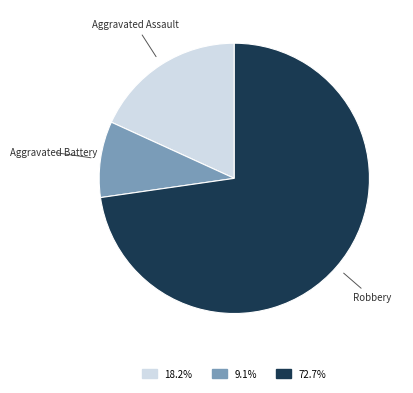

What is the ratio of the value at Aggravated Assault to the value at Robbery?

0.2